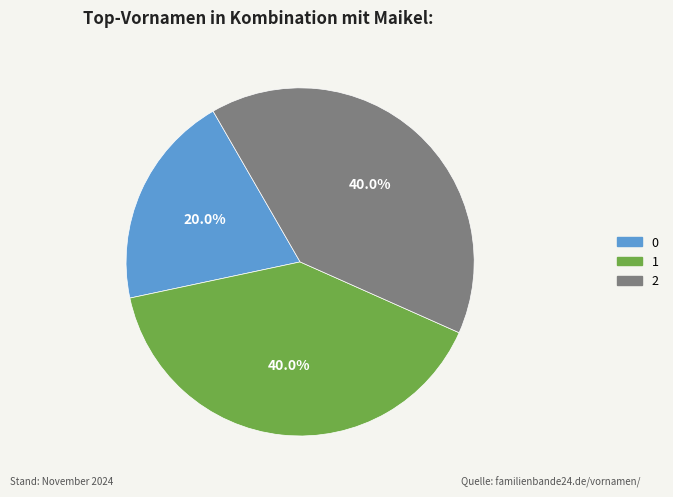

Which has a higher value, 0 or 1?

1